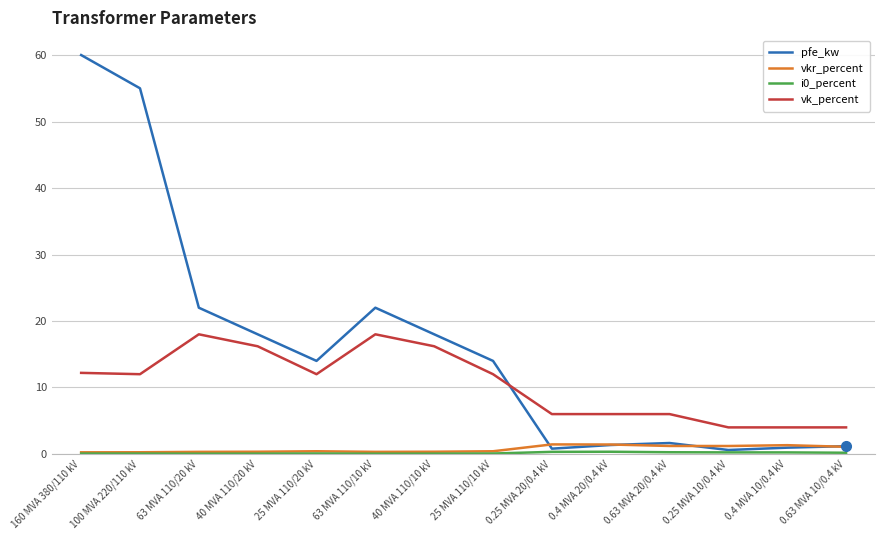

Between 40 MVA 110/20 kV and 0.4 MVA 10/0.4 kV, which series saw the biggest shift?

pfe_kw